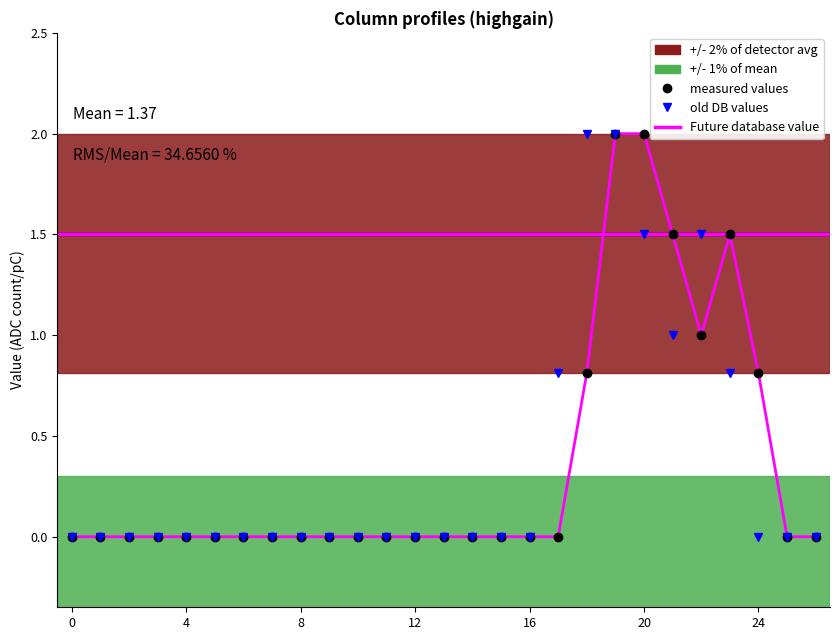

True or false: measured values and Future database value cross at least once.

False